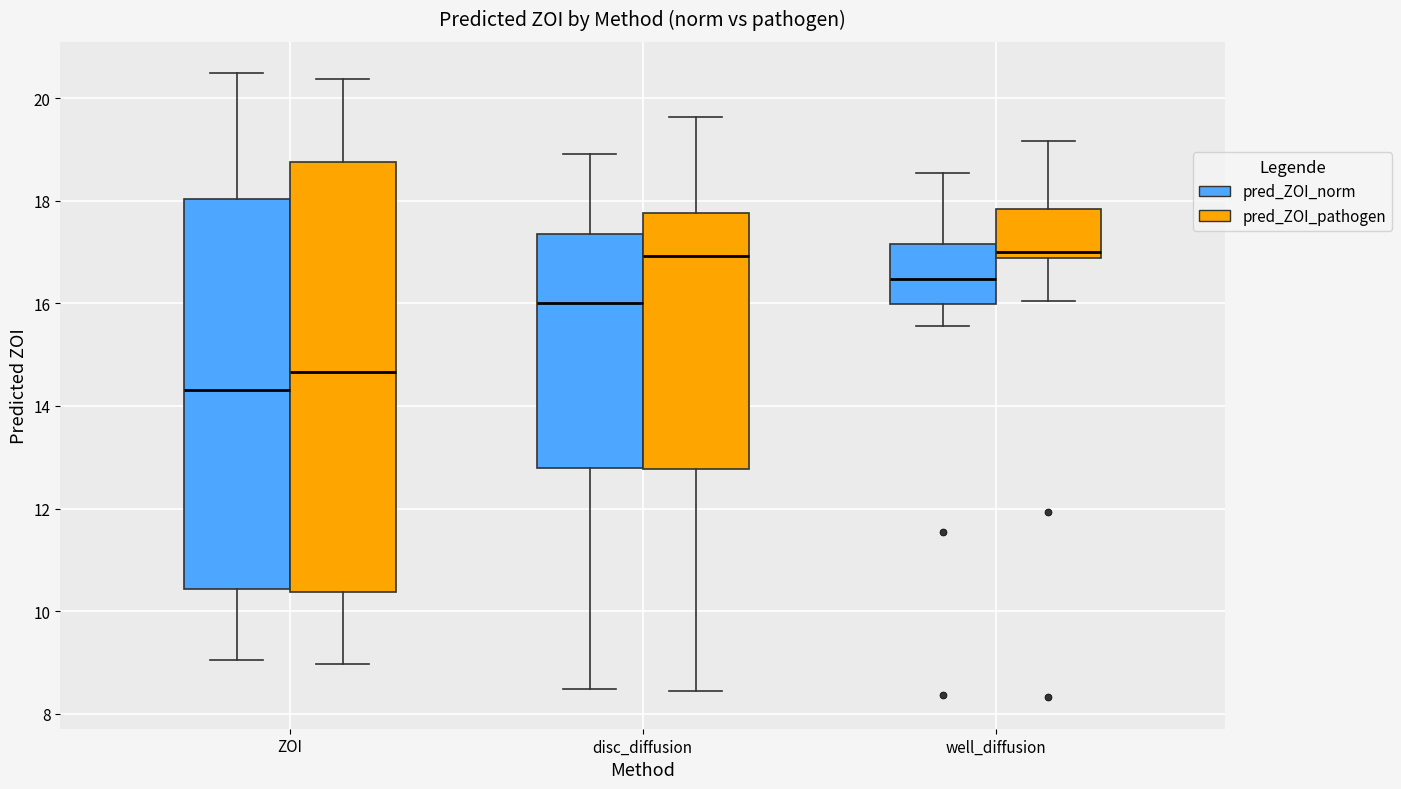

Which box is the tallest, from its lower edge to its upper edge?

ZOI (pred_ZOI_pathogen)